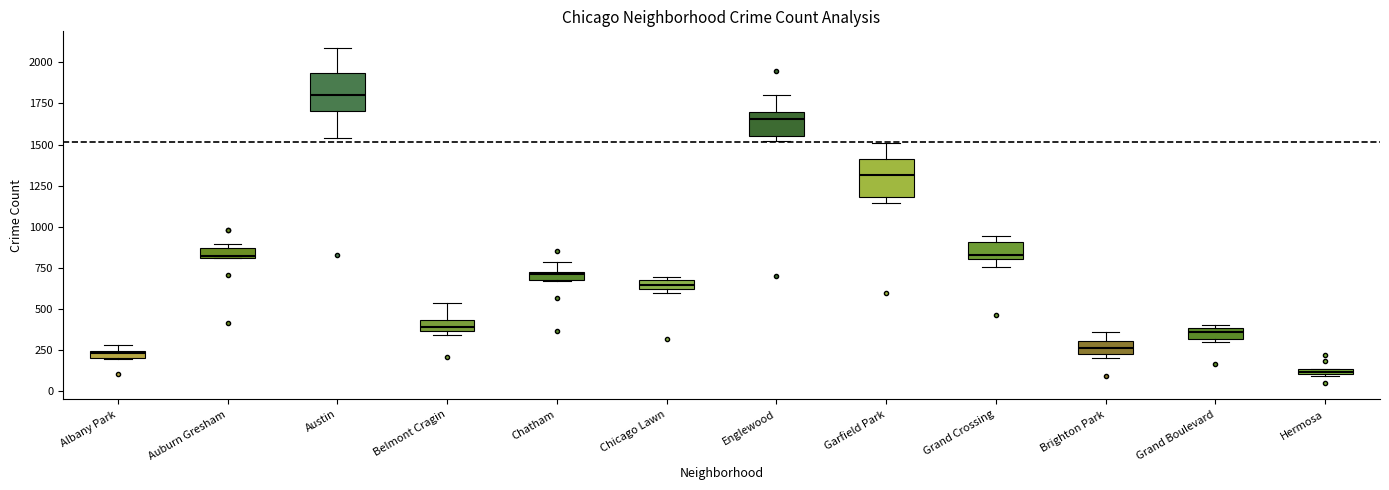

Where is the upper edge of the box for Brighton Park on the y-axis? The values are not printed on the chart, so give them approximately, as read against the axis.

300